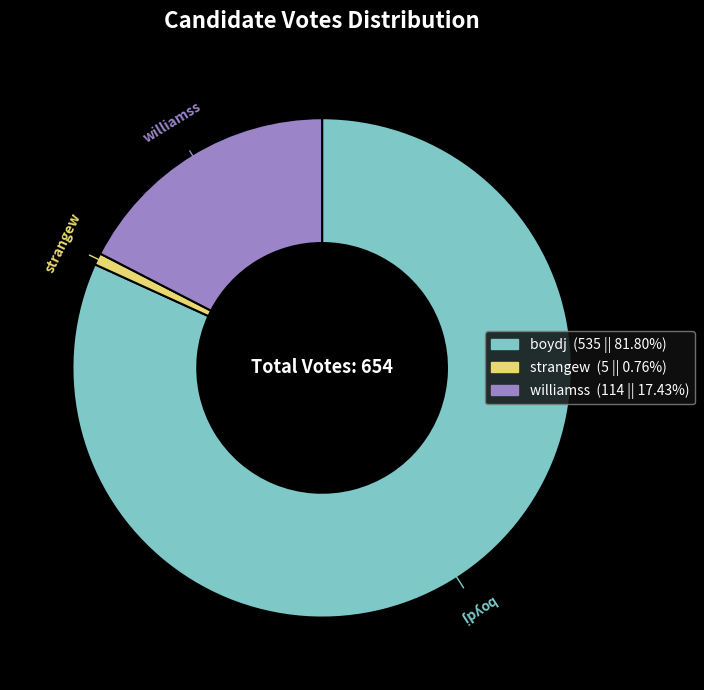

How many slices are in this pie chart?

3